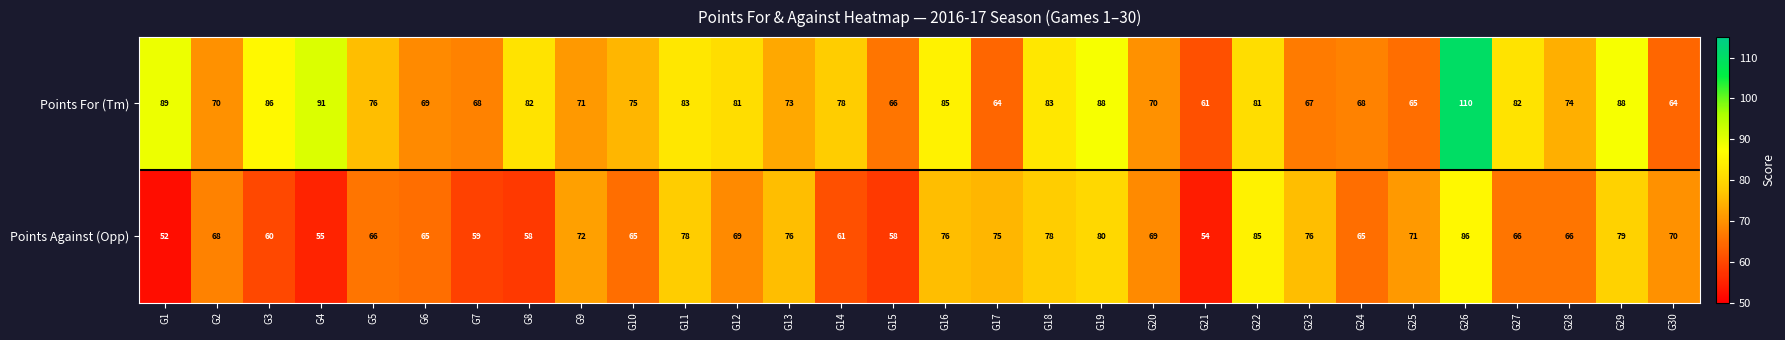

At which label does Points Against (Opp) first exceed 69?

G9